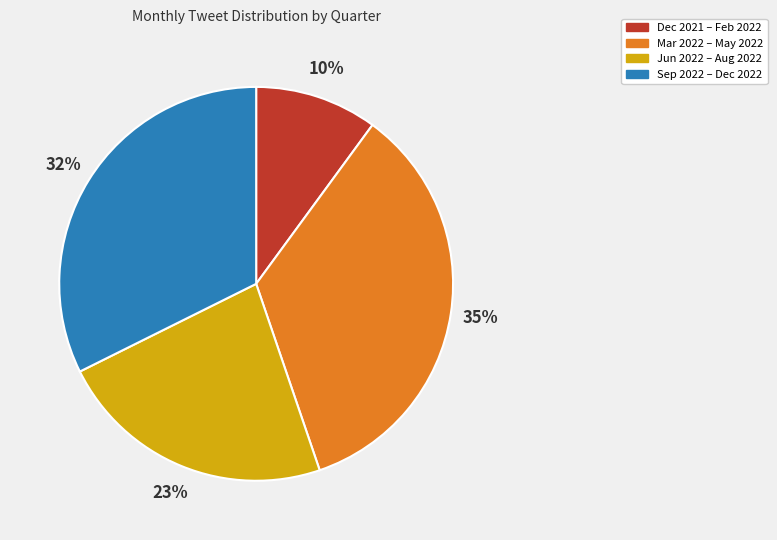

Is there any slice that represents more than half of the pie?

No